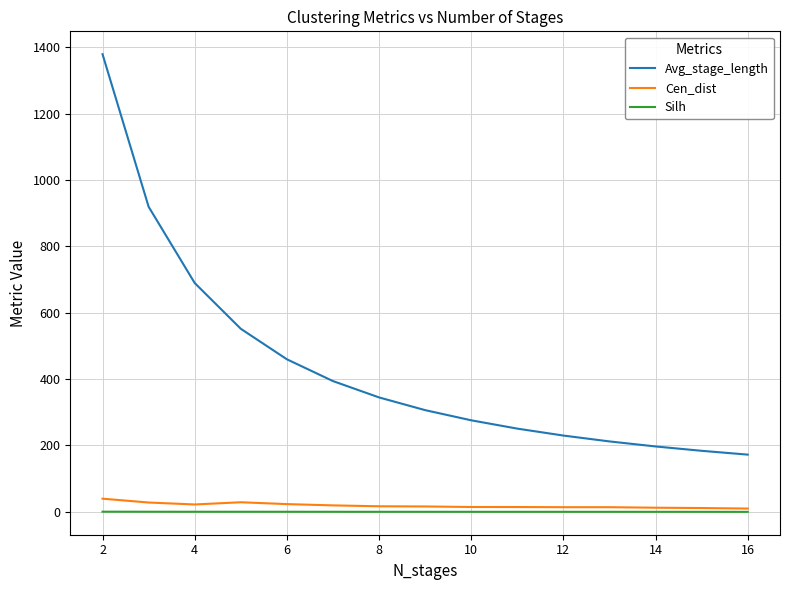

Which series has the largest range (max minus min)?

Avg_stage_length